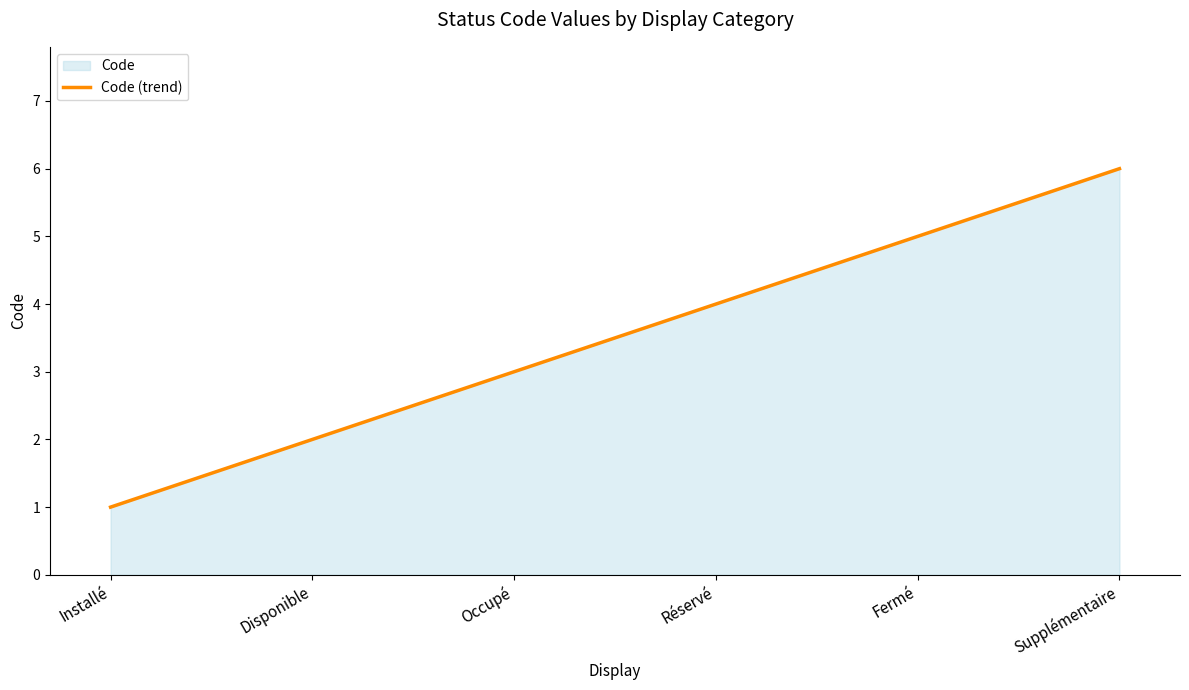

How many lines are shown in the chart?

1